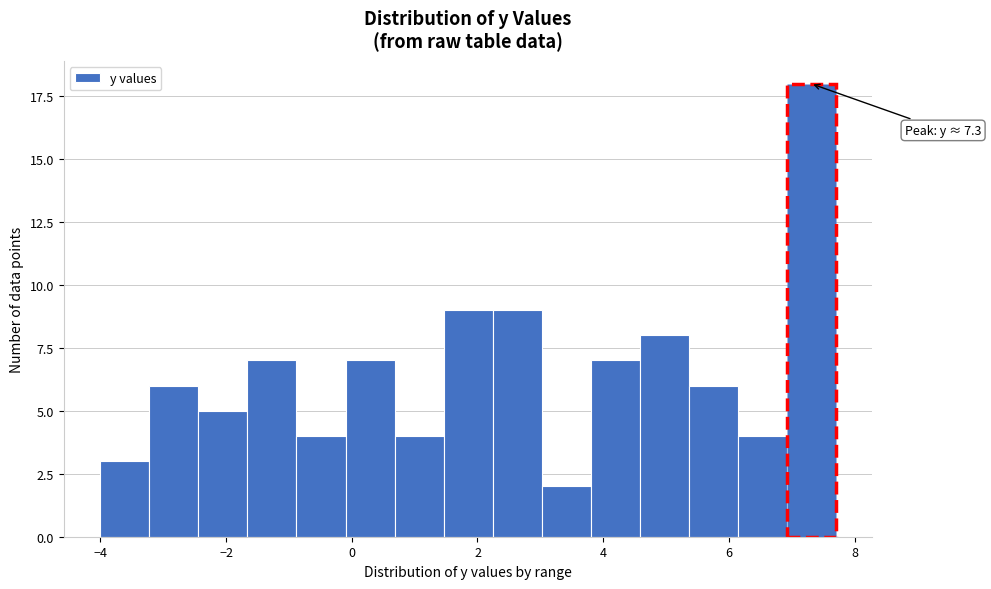

Around what value on the x-axis is the tallest bar? Give the approximate position of its centre, as read against the axis.

7.4